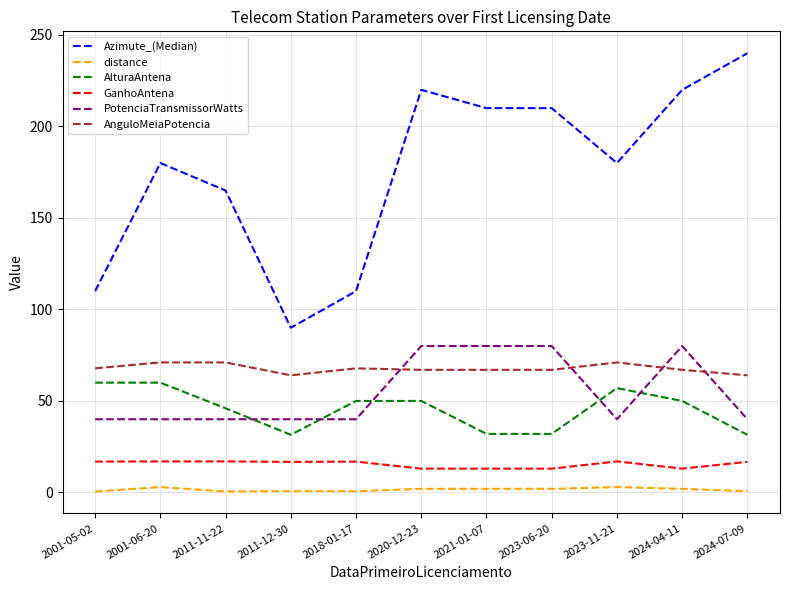

What is the maximum value for GanhoAntena?

17.0